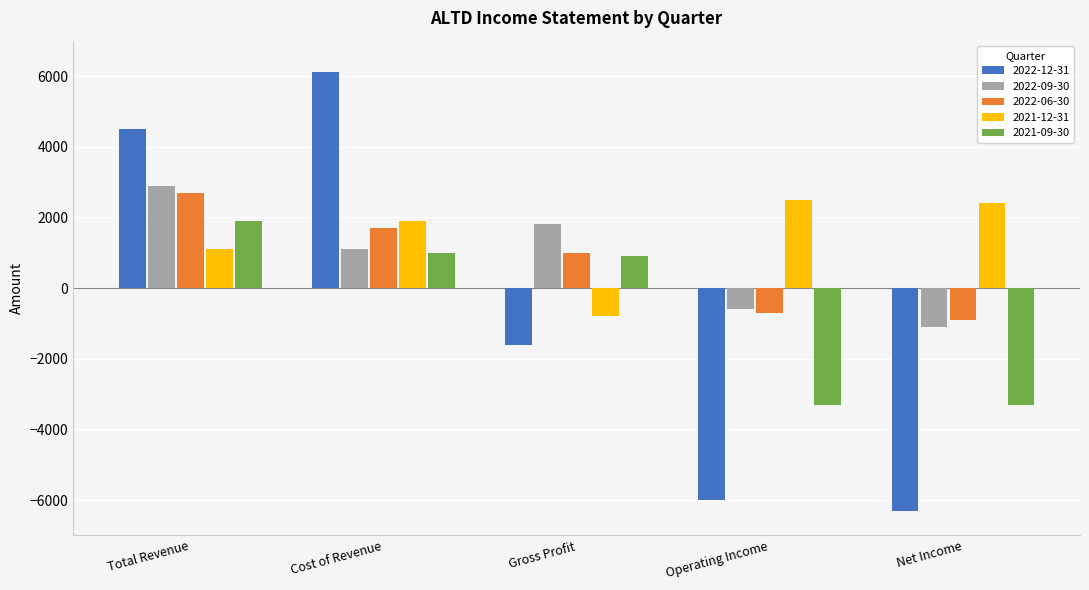

What is the total value across all series at Cost of Revenue?

11800